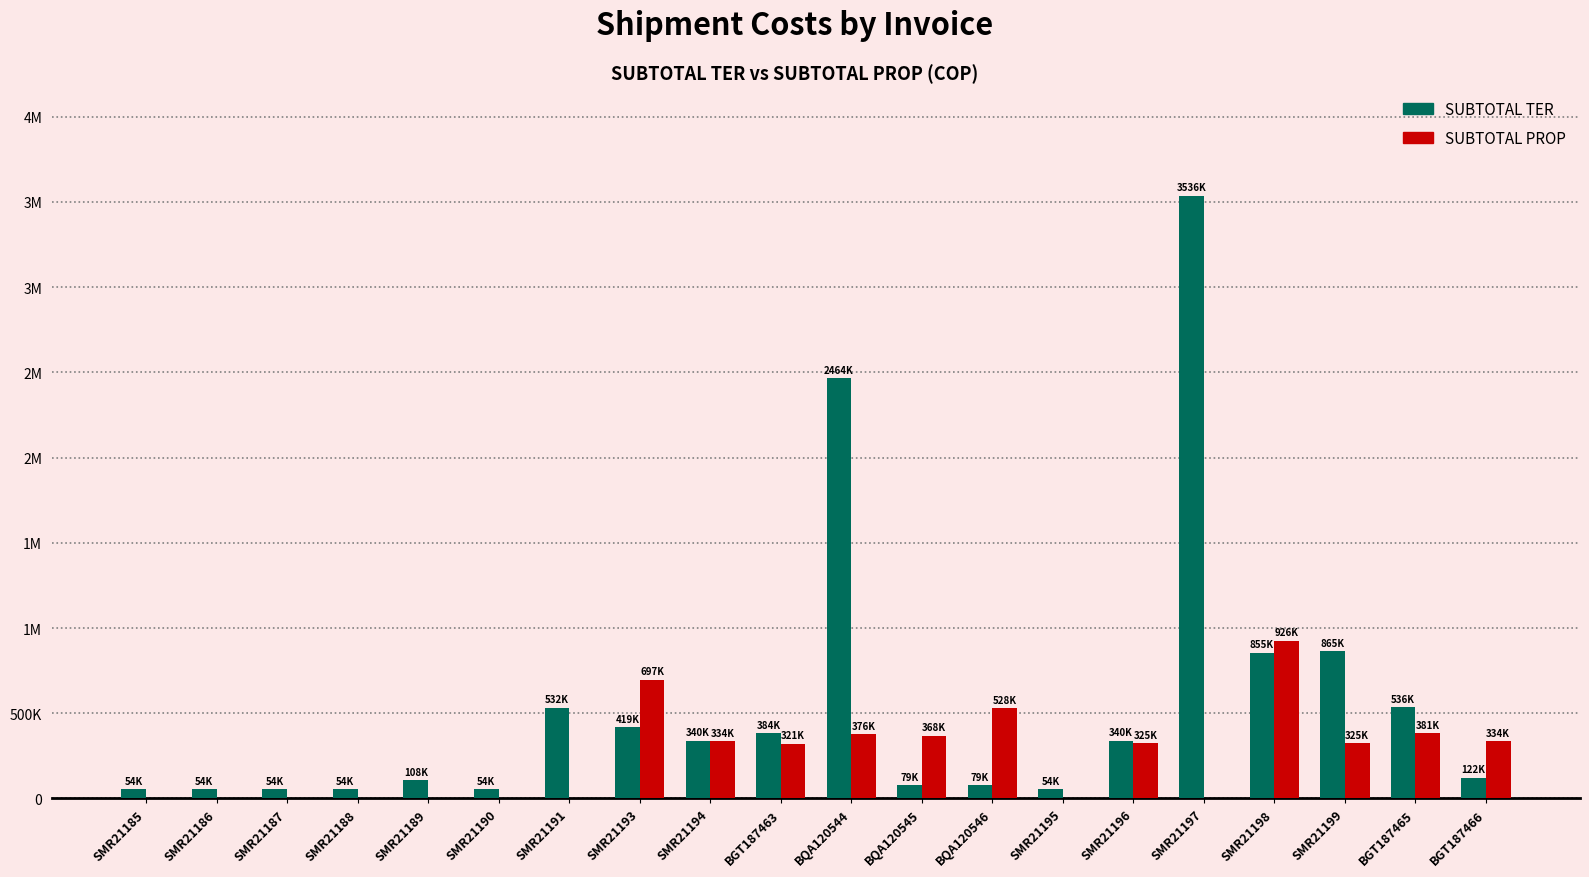

The value of SUBTOTAL PROP at BQA120544 is 512344. True or false?

False